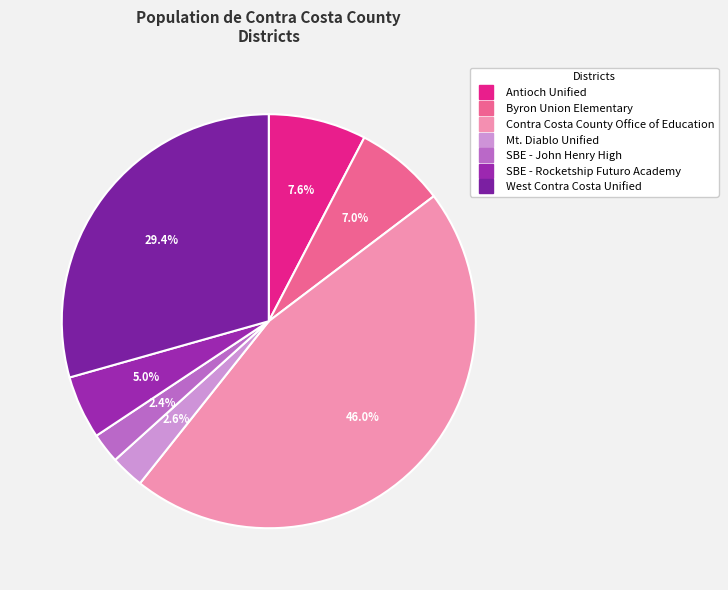

To the nearest percent, what portion does Mt. Diablo Unified represent?

3%